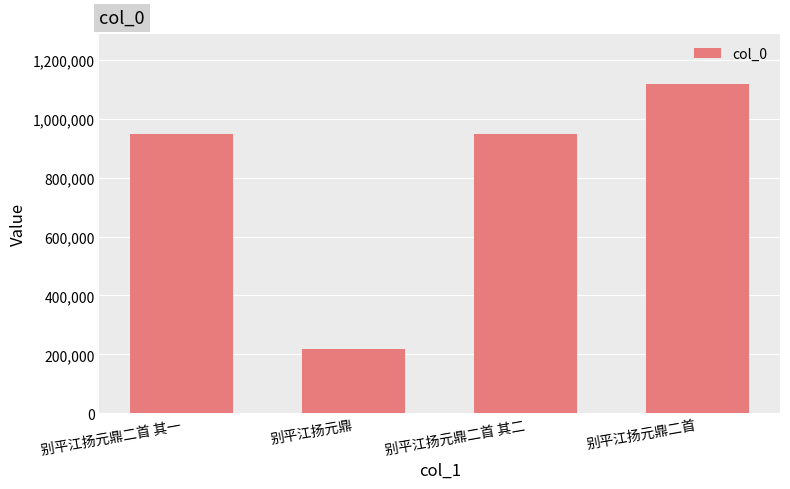

Are the bars grouped side by side (vs. stacked)?

No